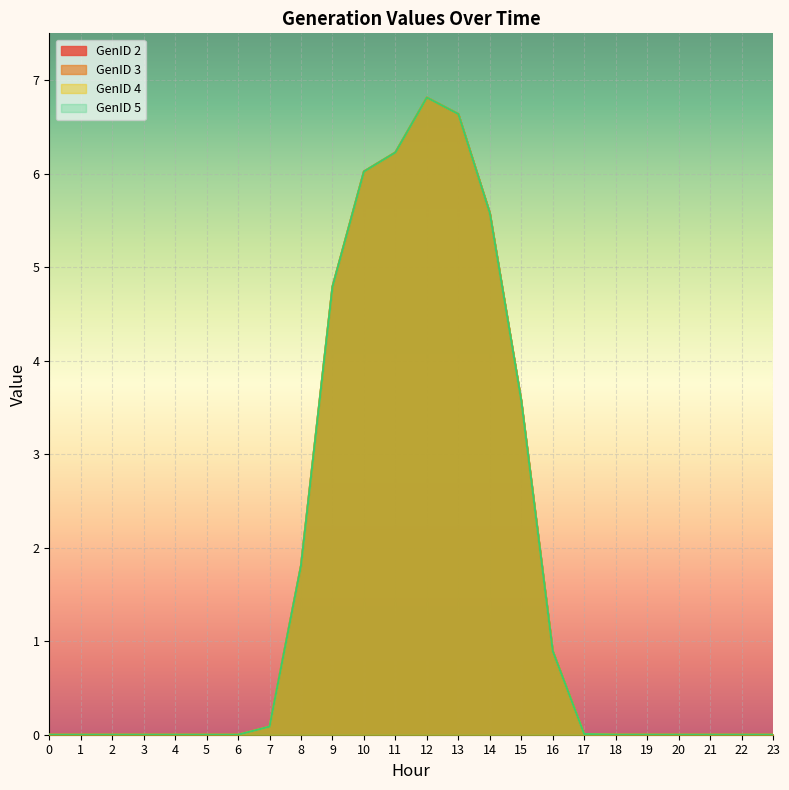

What are all the series names shown in the legend?

GenID 2, GenID 3, GenID 4, GenID 5